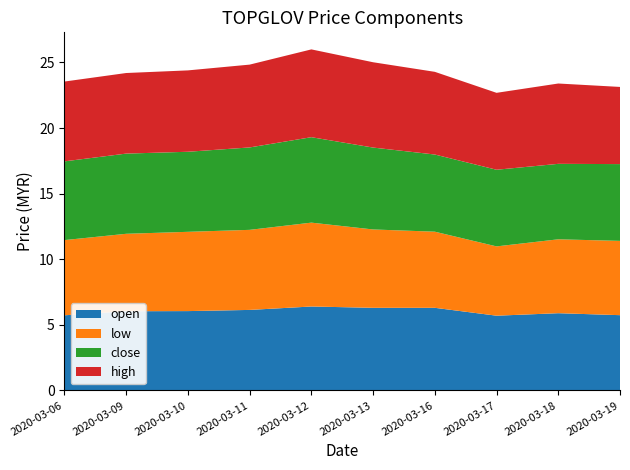

Reading right to left, list all the values displayed in this chart.

open: 2020-03-19=5.7	2020-03-18=5.9	2020-03-17=5.7	2020-03-16=6.3	2020-03-13=6.3	2020-03-12=6.4	2020-03-11=6.1	2020-03-10=6.0	2020-03-09=6.0	2020-03-06=5.7
low: 2020-03-19=5.7	2020-03-18=5.6	2020-03-17=5.3	2020-03-16=5.8	2020-03-13=6.0	2020-03-12=6.4	2020-03-11=6.1	2020-03-10=6.0	2020-03-09=5.9	2020-03-06=5.7
close: 2020-03-19=5.8	2020-03-18=5.8	2020-03-17=5.8	2020-03-16=5.9	2020-03-13=6.2	2020-03-12=6.5	2020-03-11=6.3	2020-03-10=6.1	2020-03-09=6.1	2020-03-06=6.0
high: 2020-03-19=5.9	2020-03-18=6.1	2020-03-17=5.9	2020-03-16=6.3	2020-03-13=6.5	2020-03-12=6.7	2020-03-11=6.3	2020-03-10=6.2	2020-03-09=6.1	2020-03-06=6.1